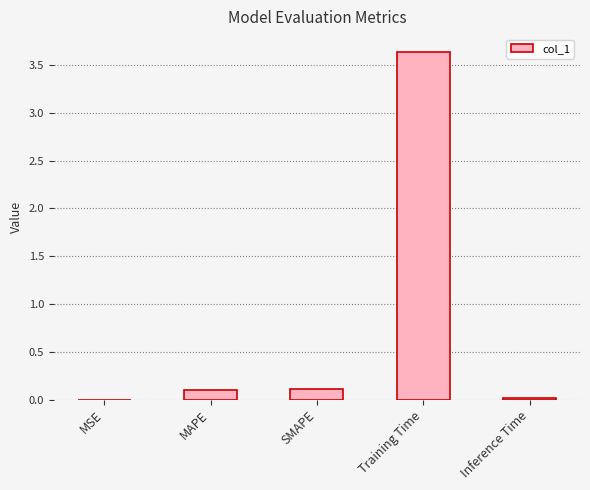

At which category does the chart reach its peak across all series?

Training Time